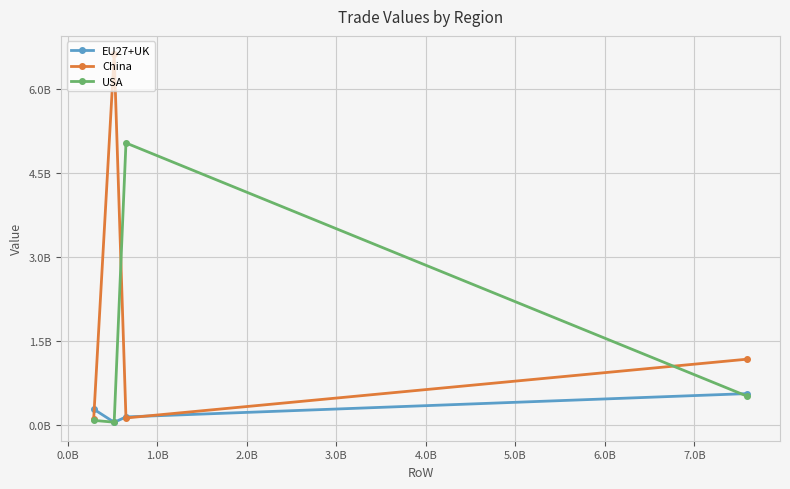

True or false: China has more than 1 interior local peaks.

False